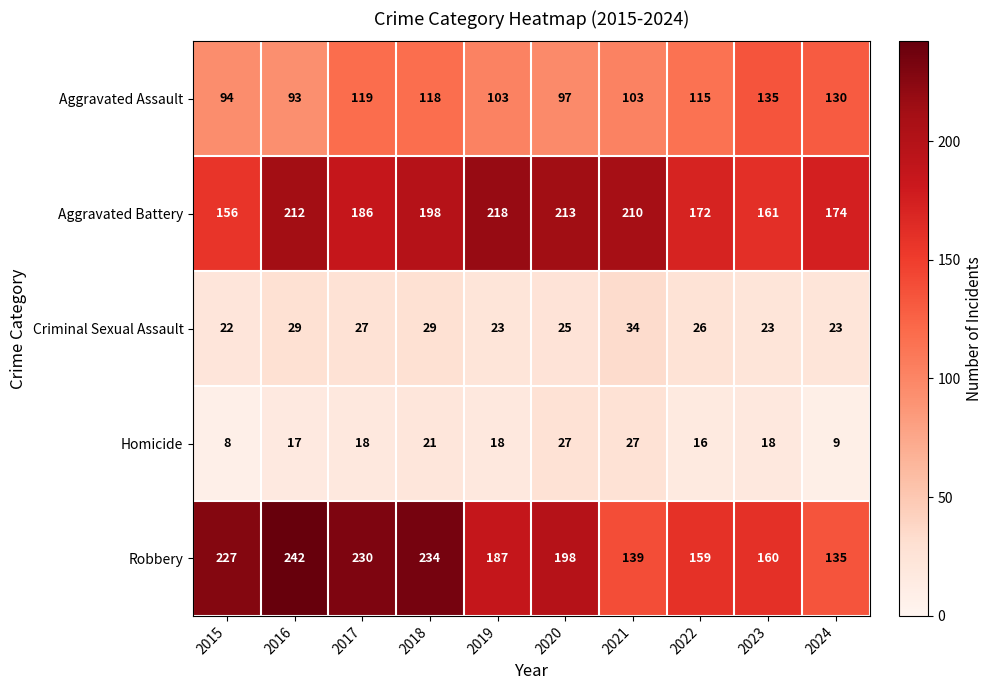

What is the spread (max minus min) of values at 2018?

213